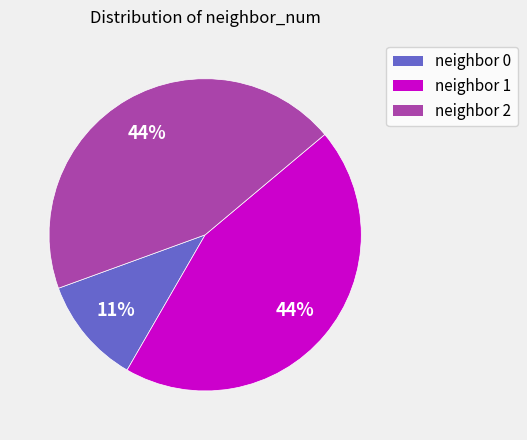

Does any single category account for the majority?

No